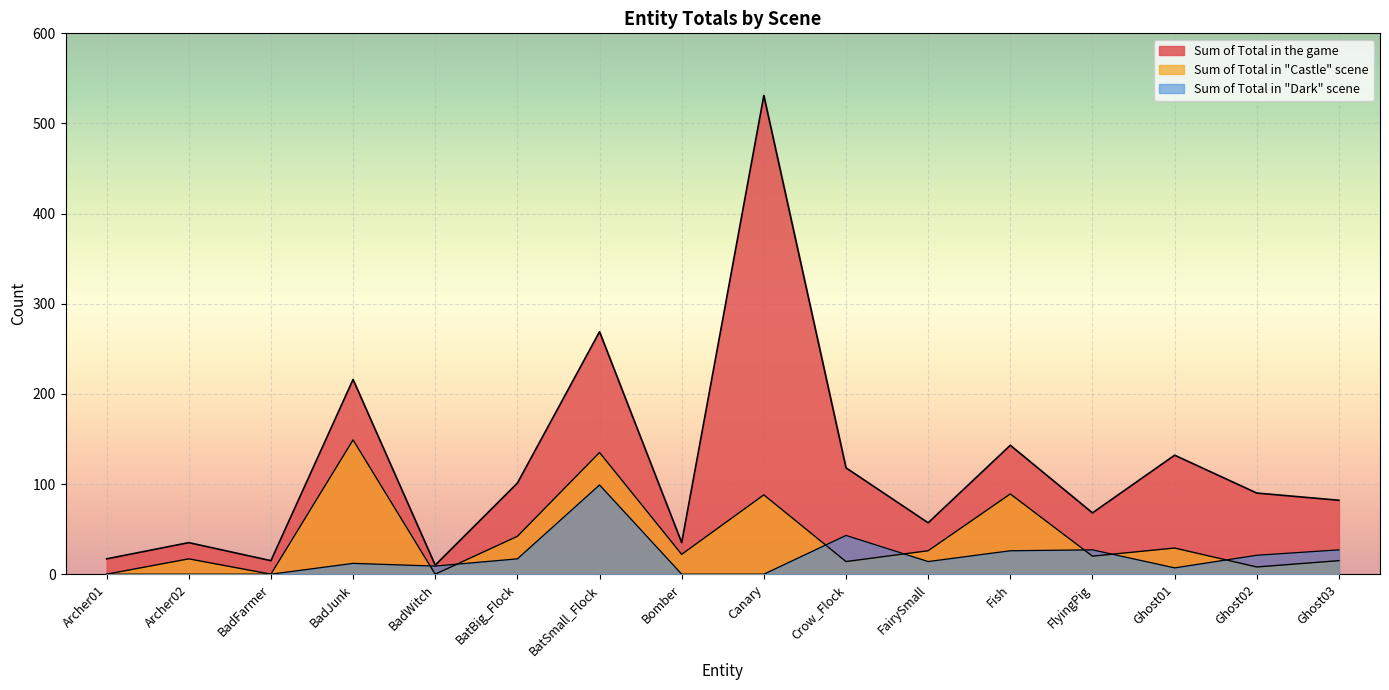

What is the difference between the Sum of Total in "Castle" scene values at BadWitch and FairySmall?

26